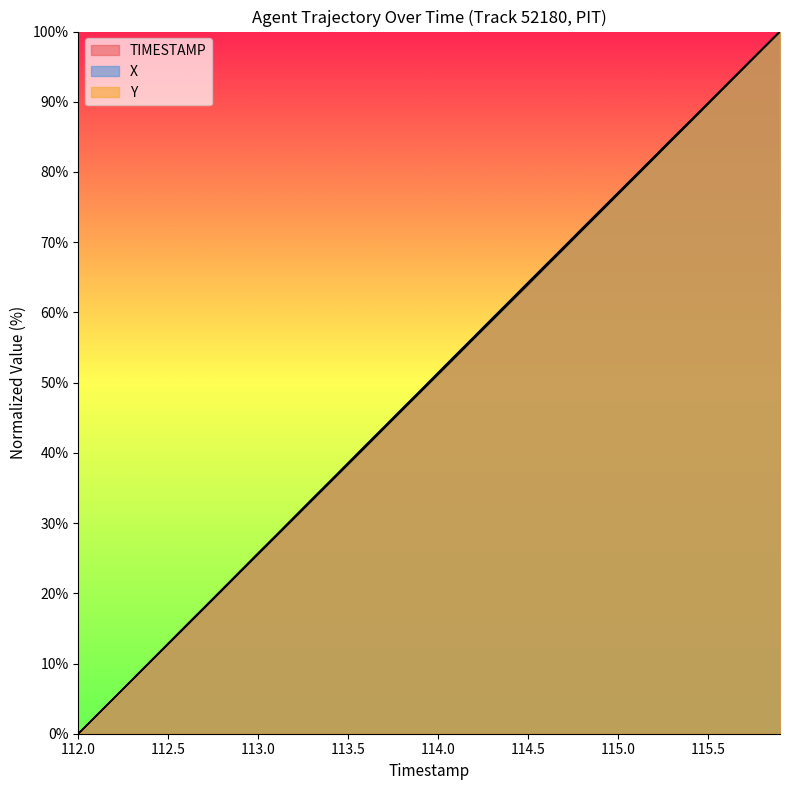

Which label corresponds to the largest value in the chart?

115.9